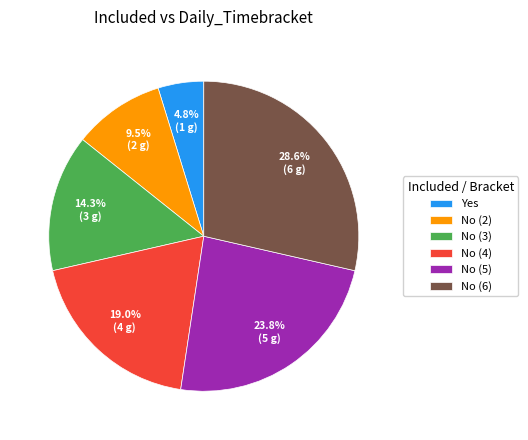

True or false: Yes accounts for 19% of the total.

False